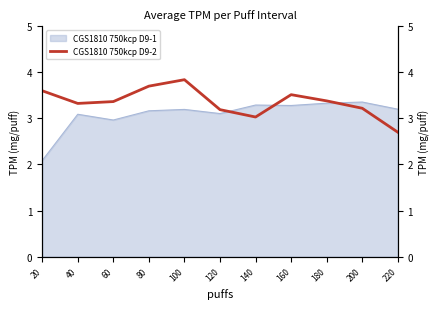

What is the ratio of the value at 80 to the value at 140?

1.2